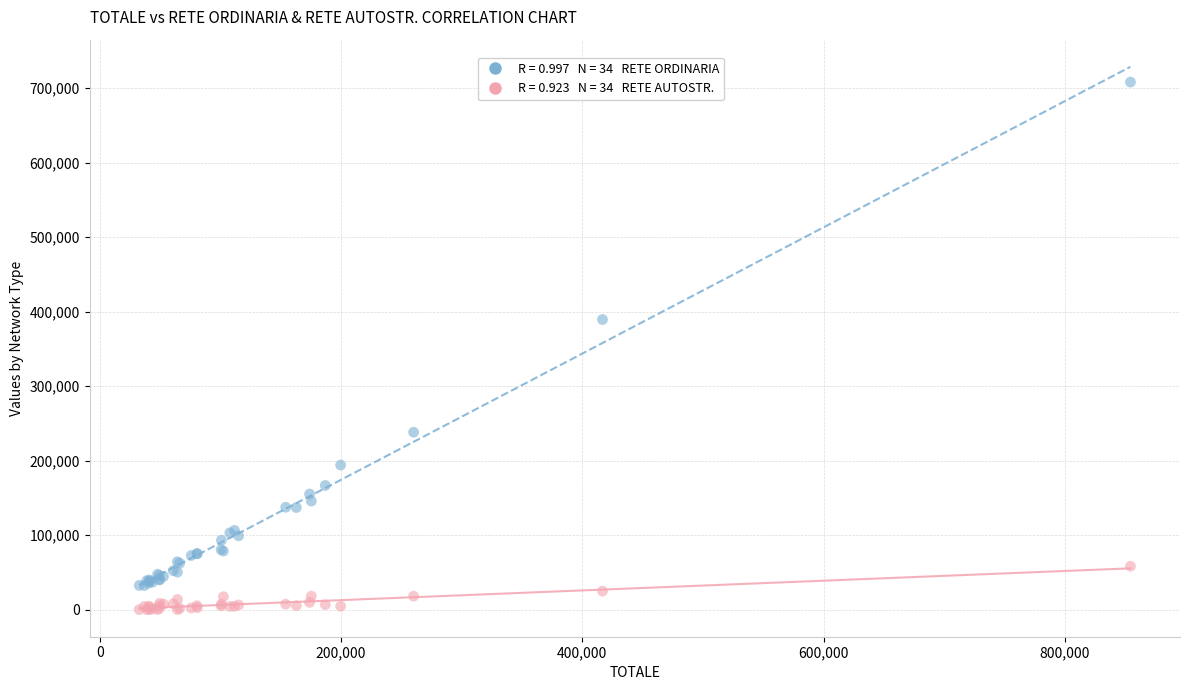

Across all series, what Y value is closest to 354081?

389410